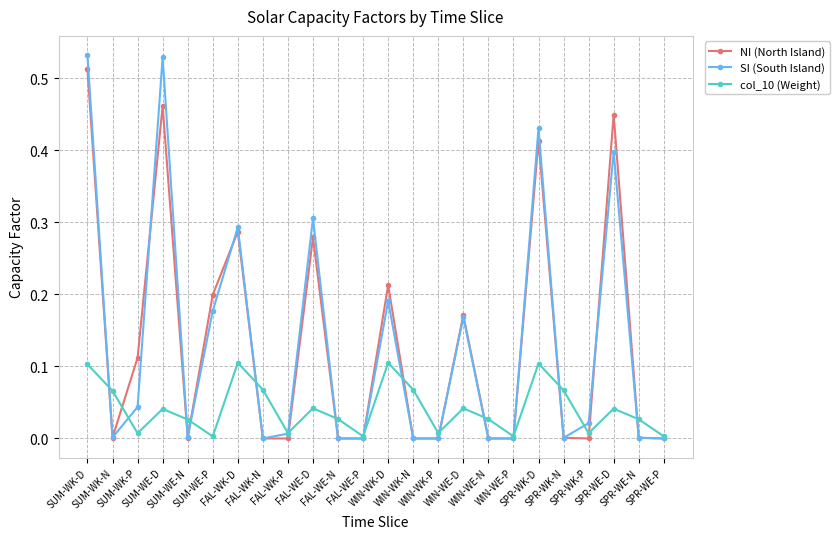

True or false: col_10 (Weight) has more than 0 points higher than both neighbors.

True